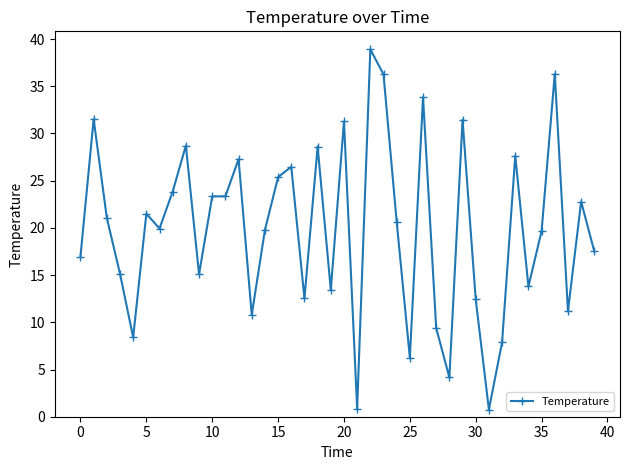

What is the greatest value displayed?

38.9